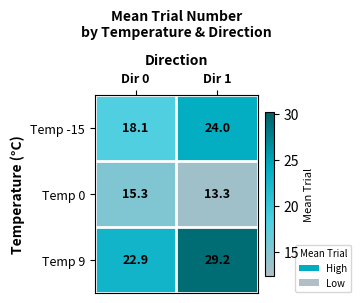

Reading right to left, list all the values displayed in this chart.

Temp -15: Dir 1=24.0	Dir 0=18.1
Temp 0: Dir 1=13.3	Dir 0=15.3
Temp 9: Dir 1=29.2	Dir 0=22.9